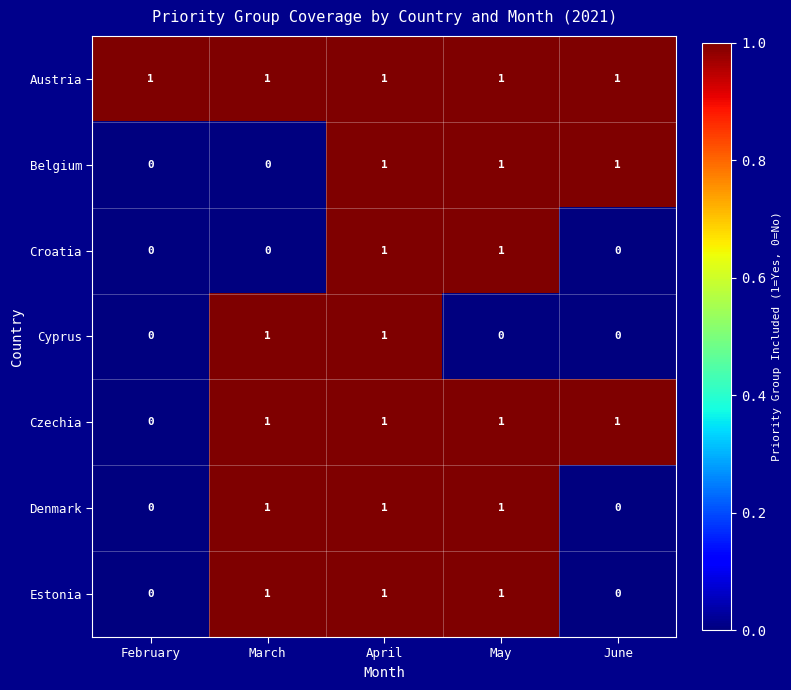

At how many categories does at least one series exceed 0?

5